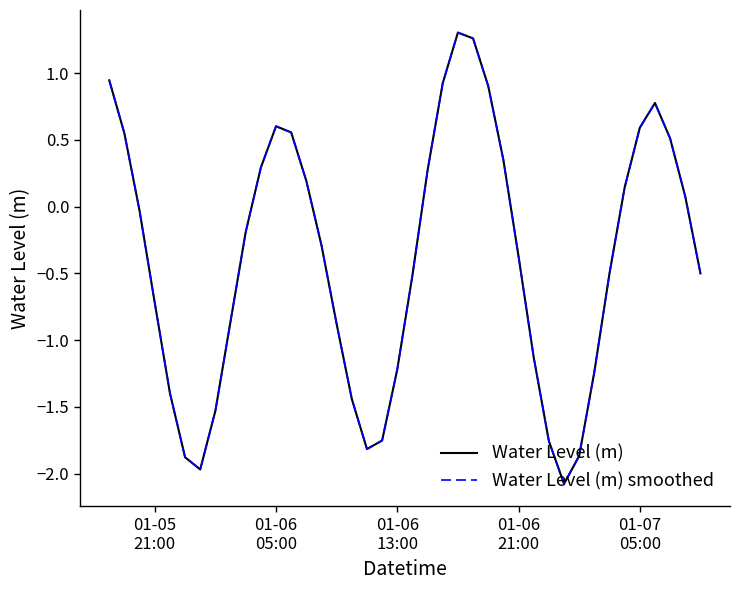

What is the greatest value displayed?

1.3